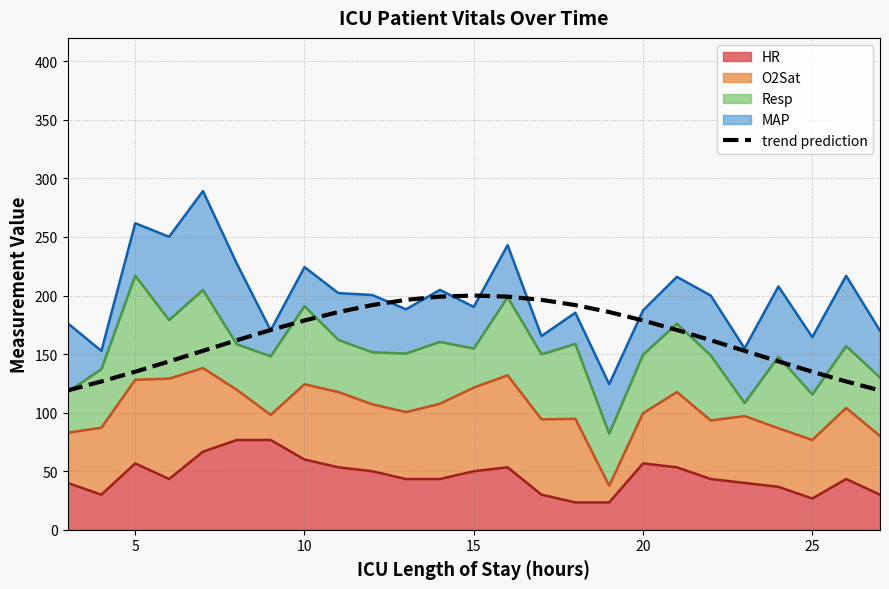

Count the number of values greater than 170.

13